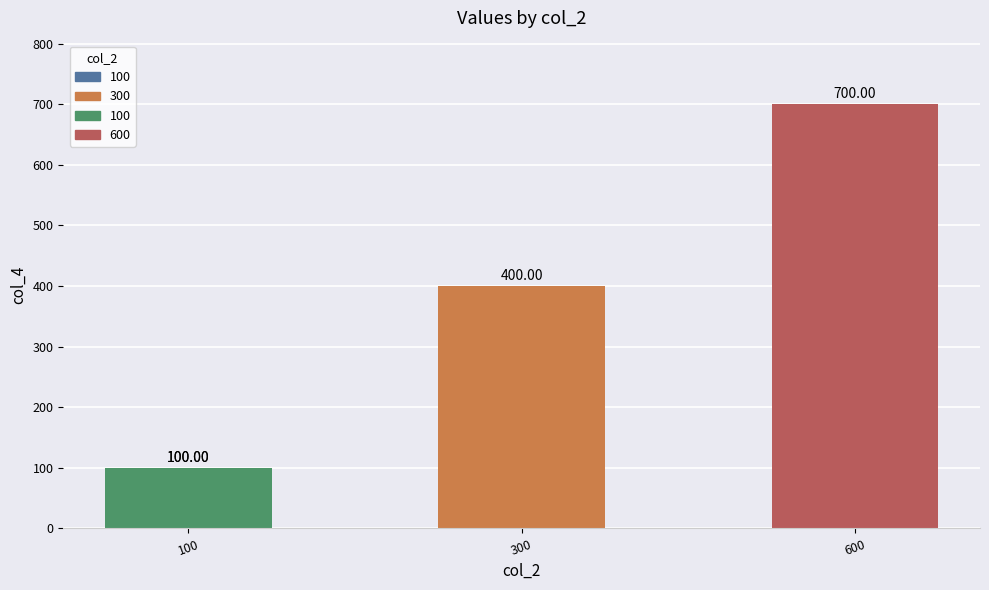

What is the sum of the values at 3 and 100?

800